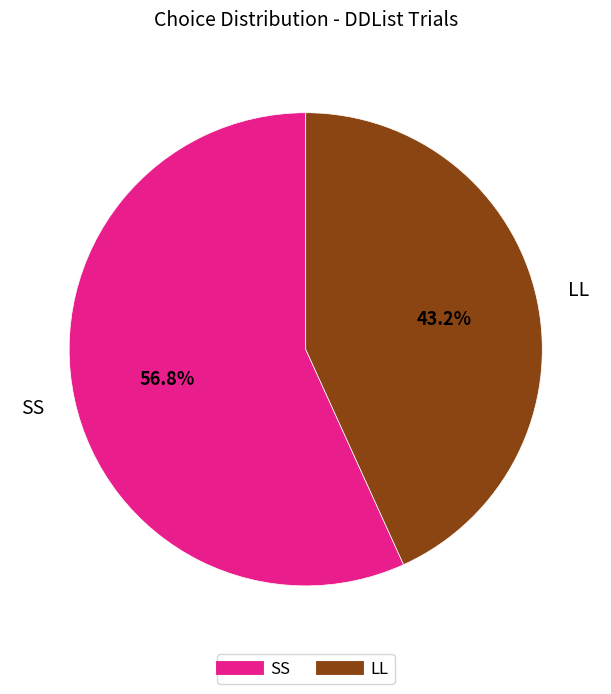

What portion of the pie excludes SS?

43.2%